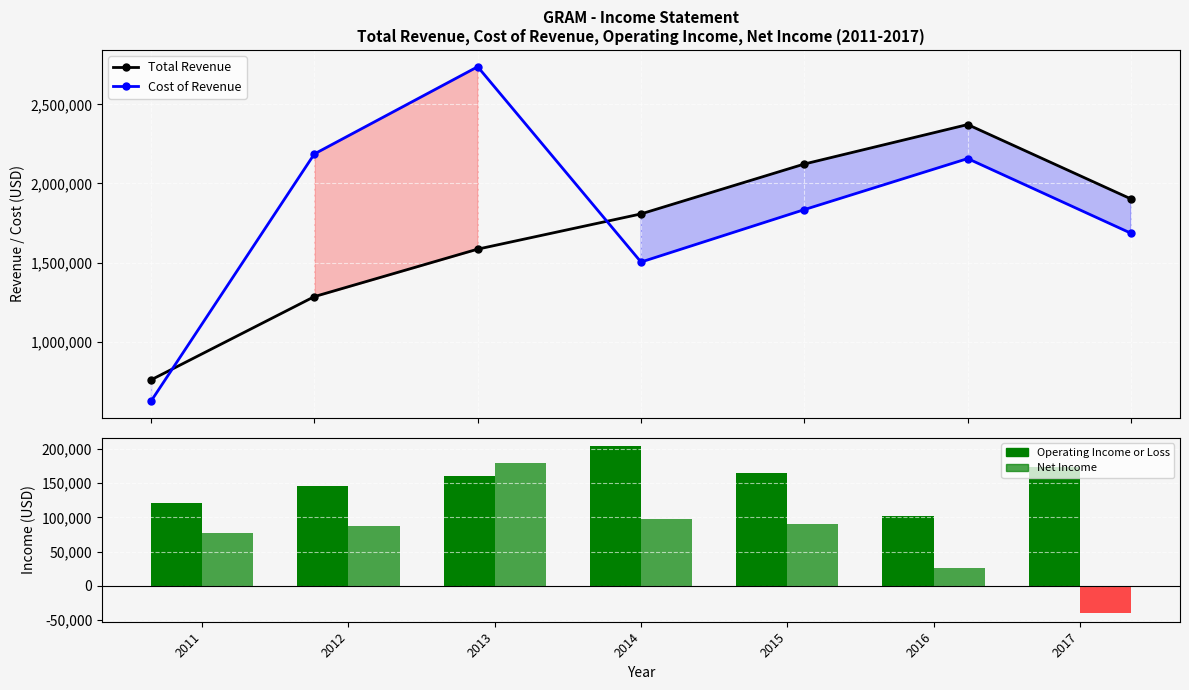

How many groups of bars are there?

7